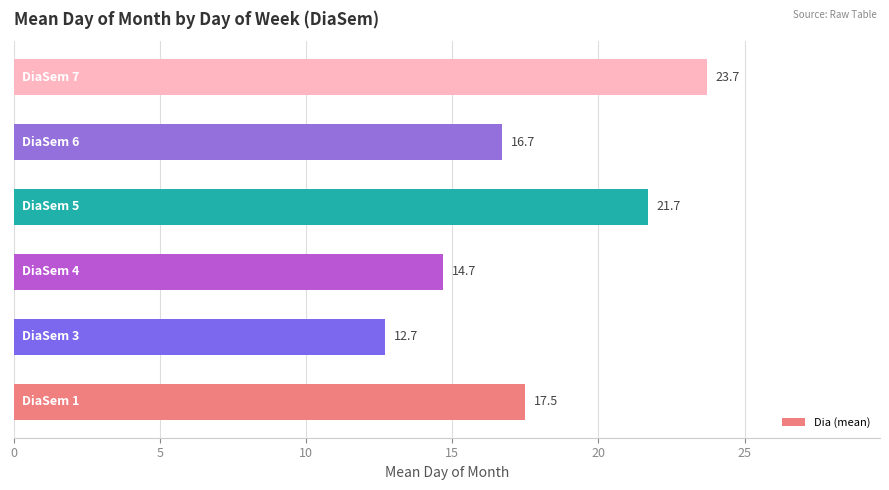

What is the sum of all values?

107.0